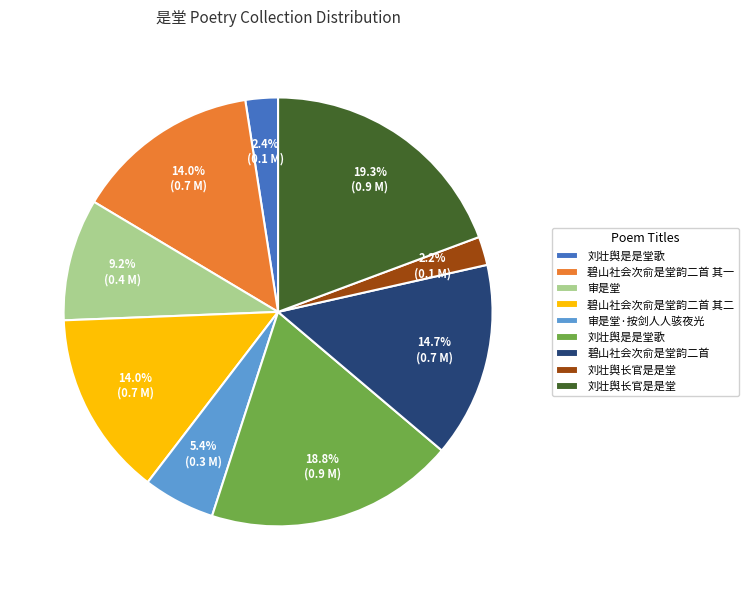

Does any single category account for the majority?

No